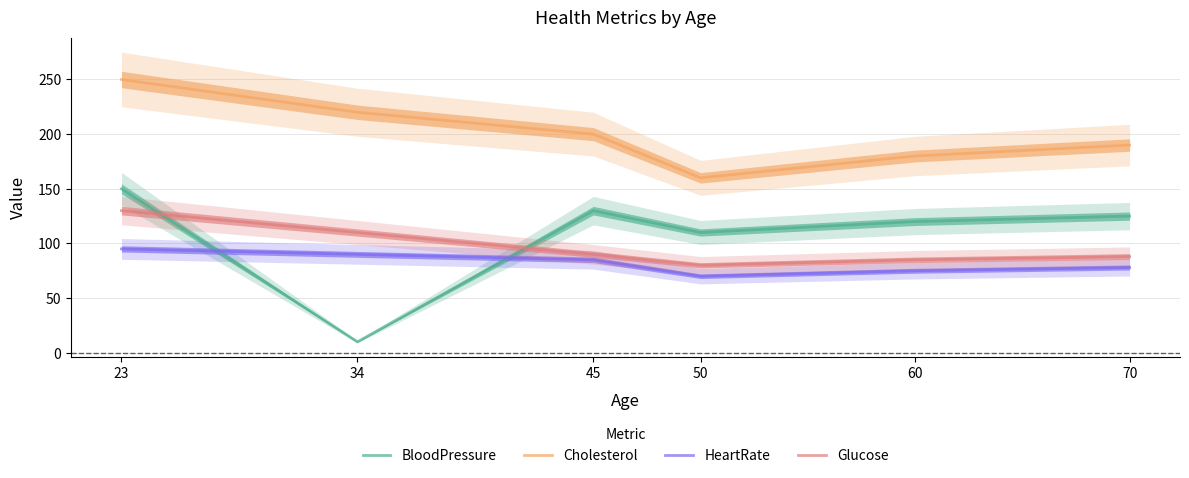

Is it true that HeartRate equals 85 at 45?

True